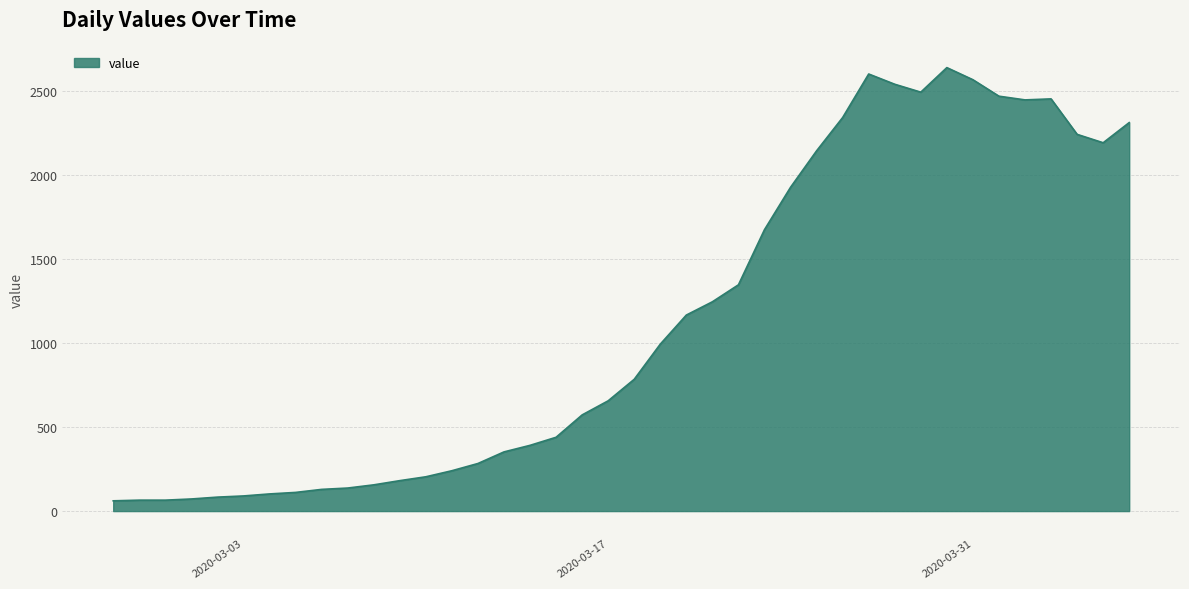

What is the smallest value displayed?

61